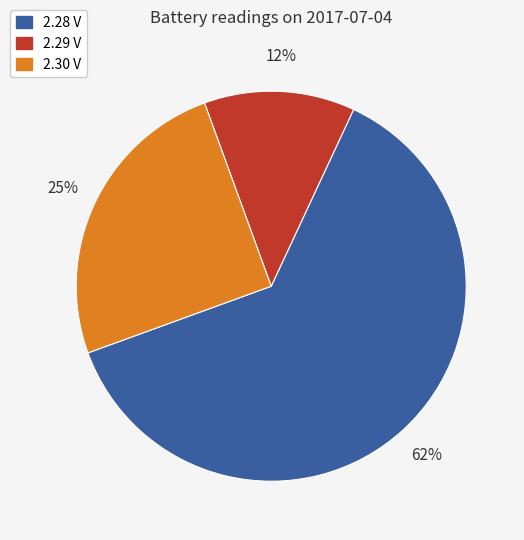

To the nearest percent, what is the average slice percentage?

33%